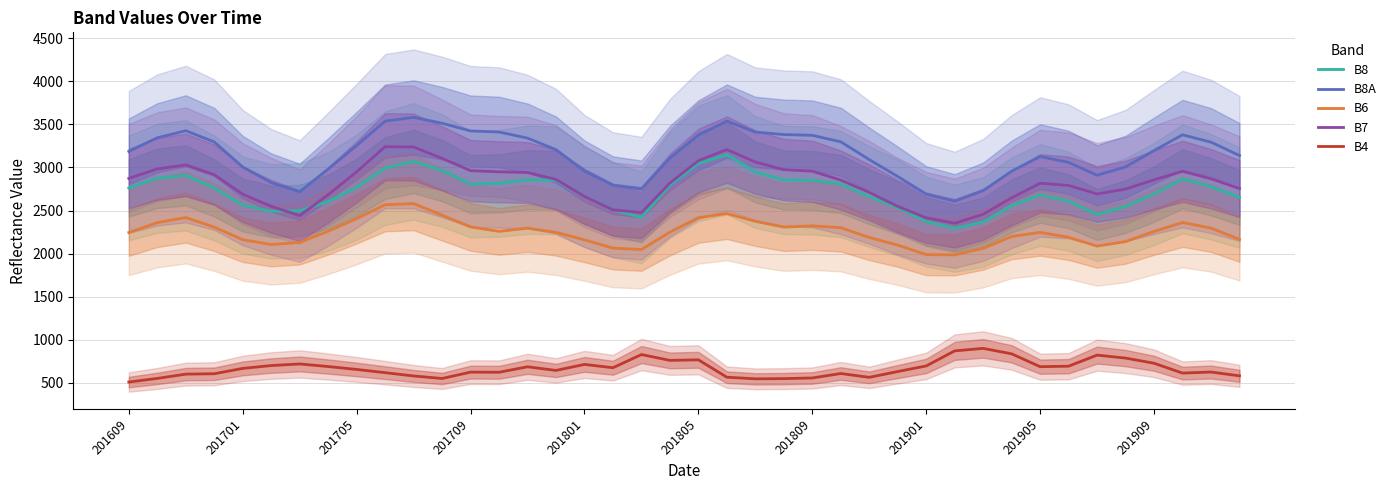

True or false: B6 and B4 intersect in this chart.

False